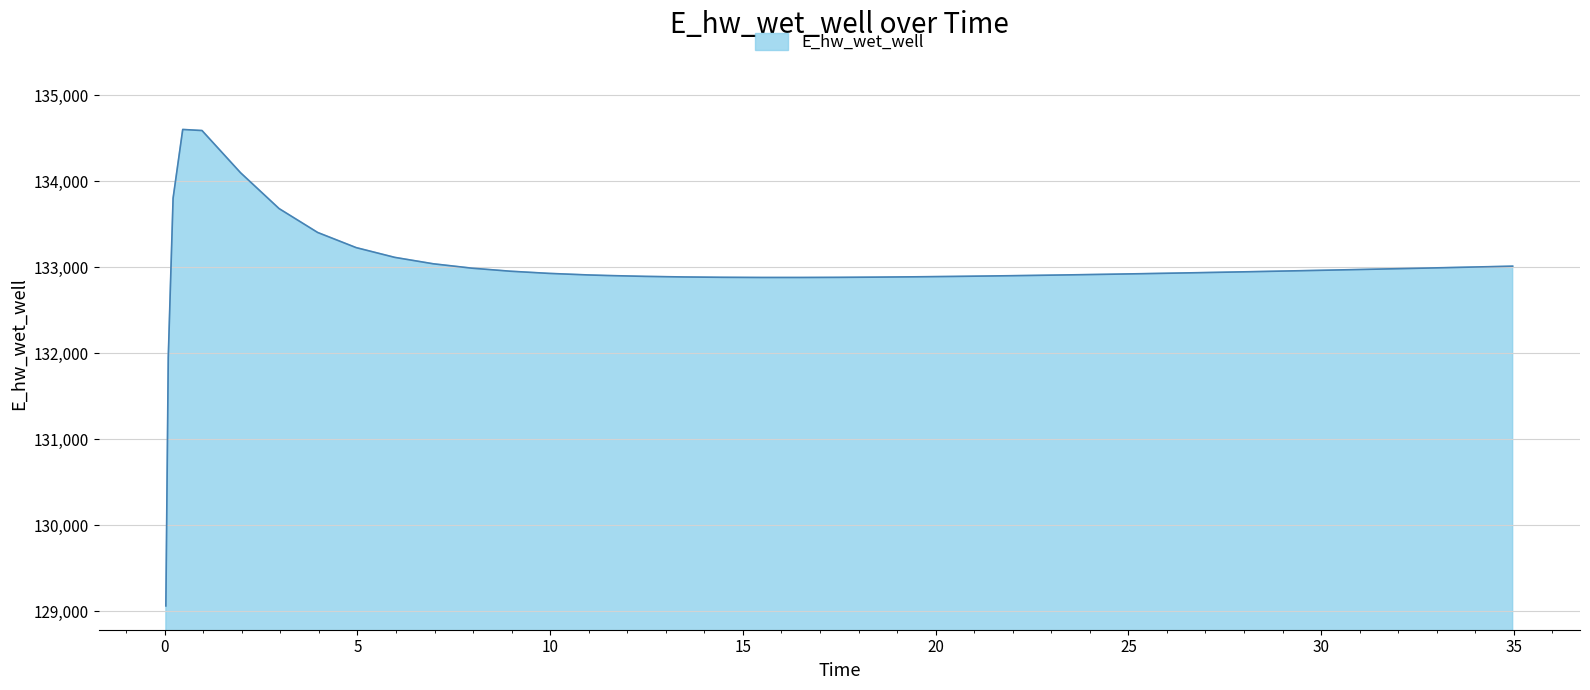

What is the minimum value shown in the chart?

129061.0